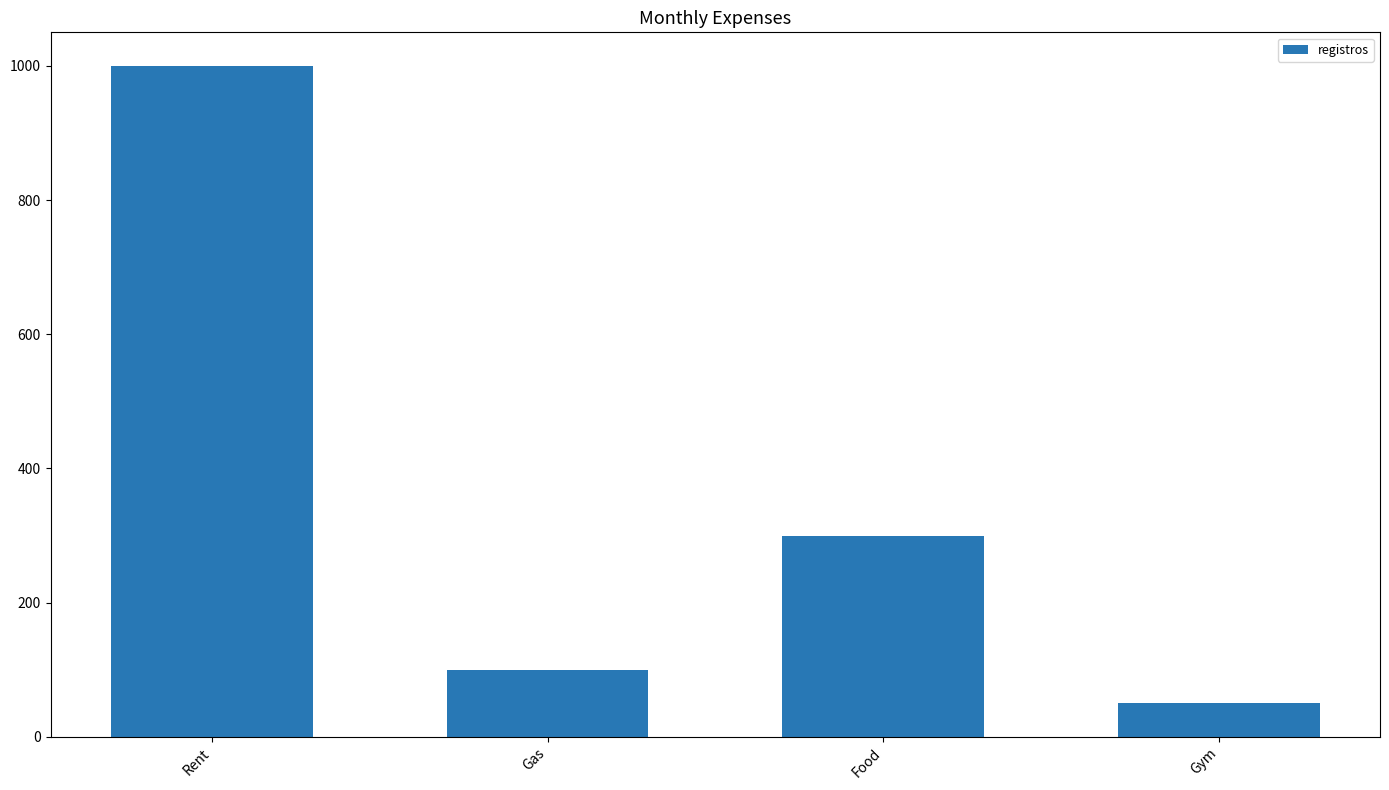

Is it true that the value at Gas is 100?

True